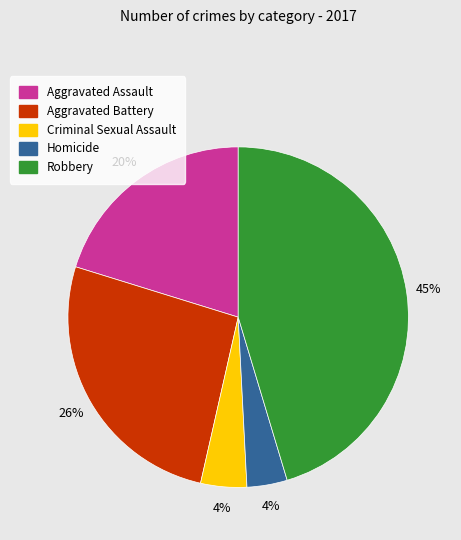

To the nearest percent, what is the combined percentage of Homicide and Aggravated Assault?

24%